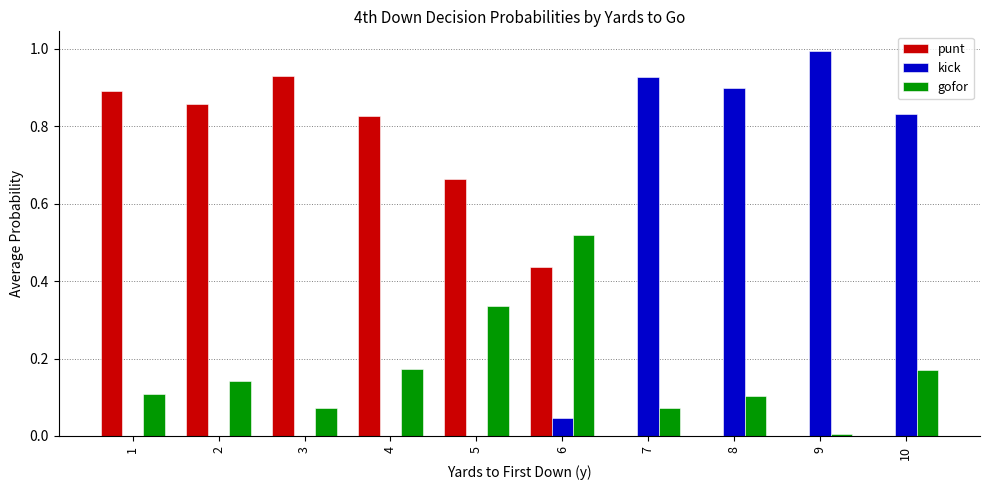

The kick series shows 1.0 at 9. True or false?

True